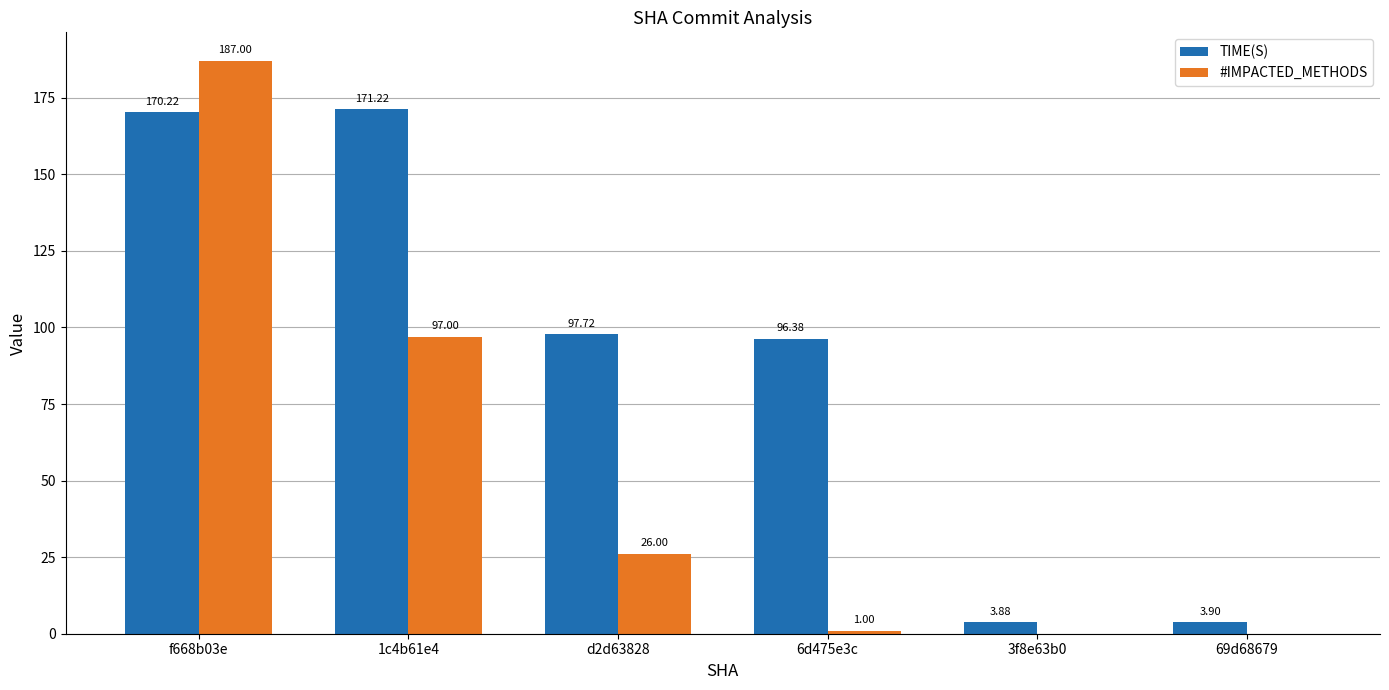

Read the TIME(S) value at d2d63828.

97.7